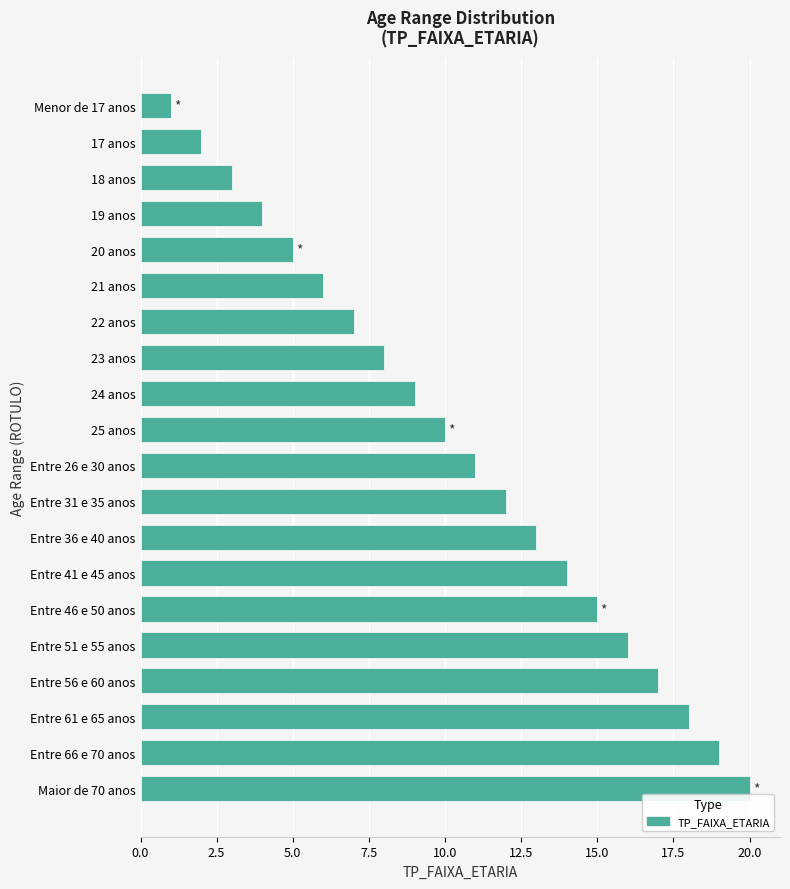

What is the approximate value at Entre 46 e 50 anos?

15